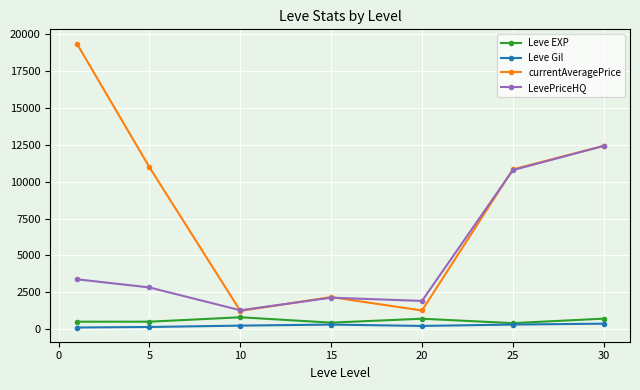

Which series has the largest range (max minus min)?

currentAveragePrice